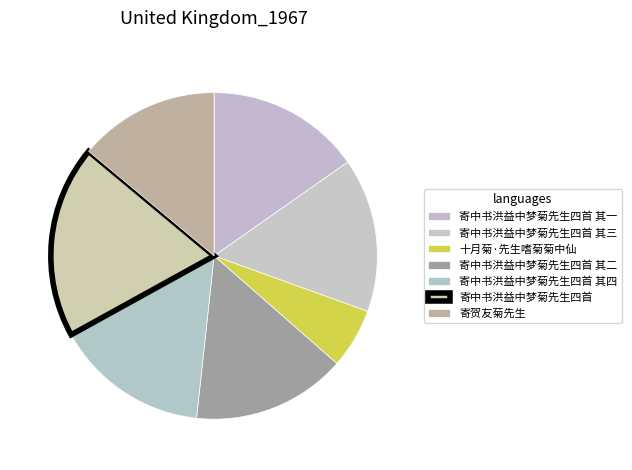

To the nearest percent, what is the average slice percentage?

14%